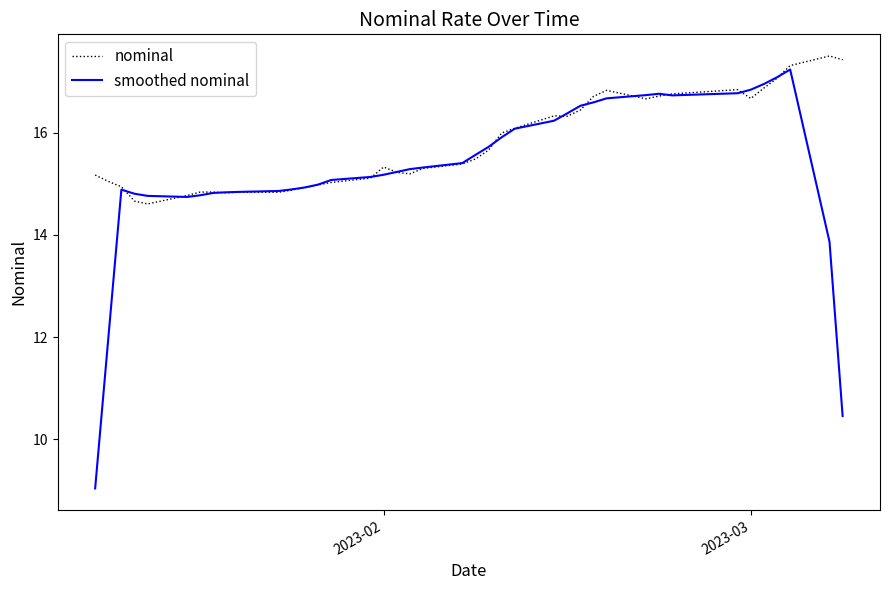

What is the average value of the smoothed nominal series?

15.3